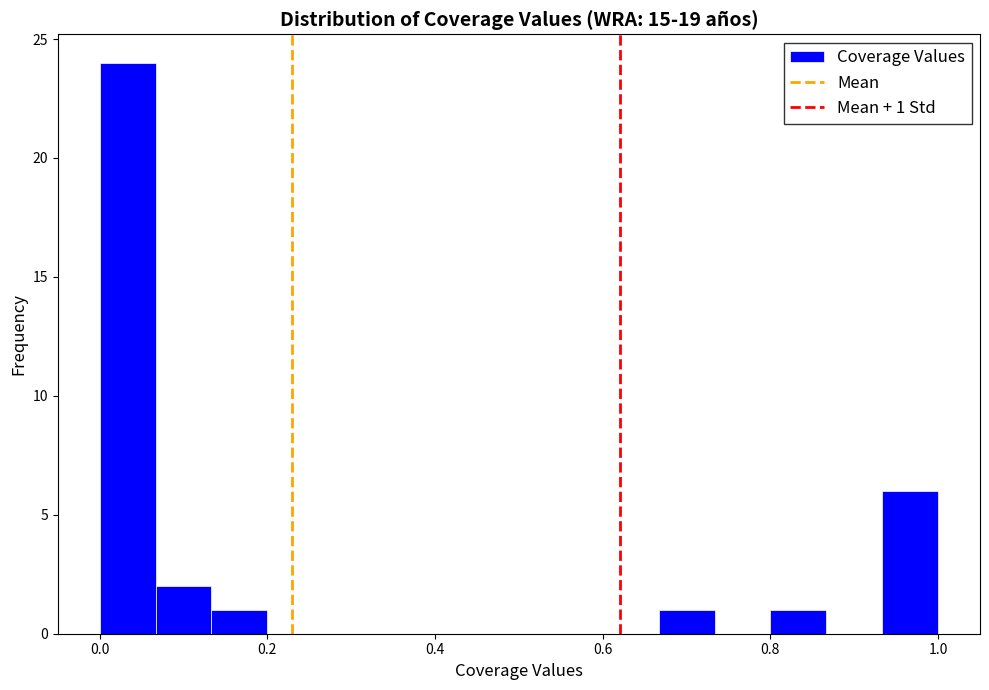

Around what value on the x-axis is the tallest bar? Give the approximate position of its centre, as read against the axis.

0.04